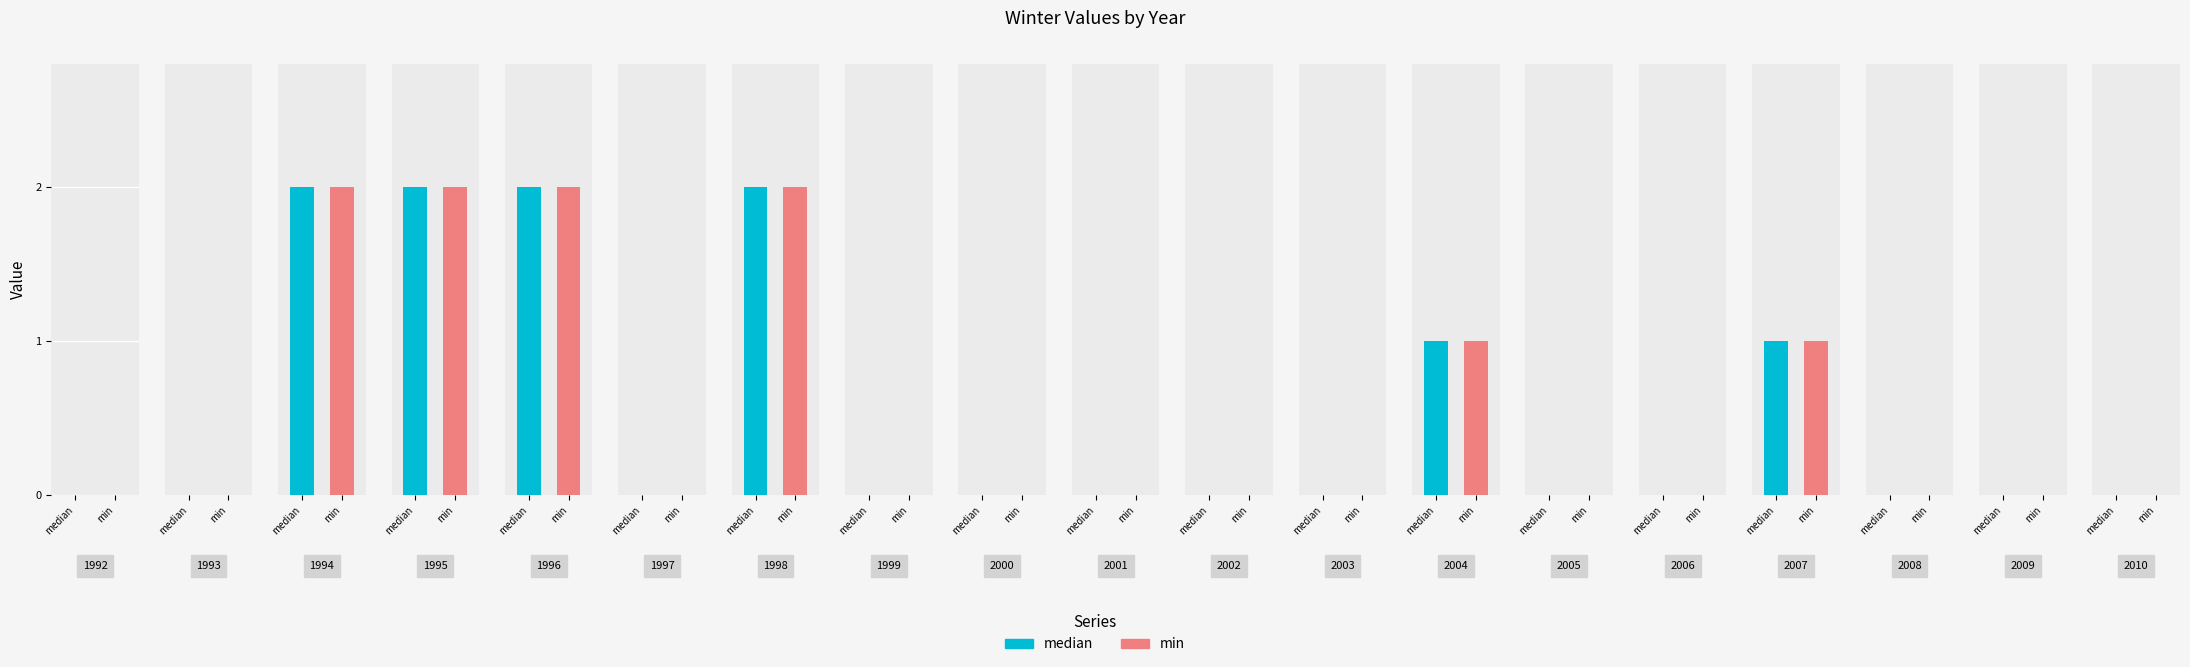

At which category is the sum across all series the highest?

1994